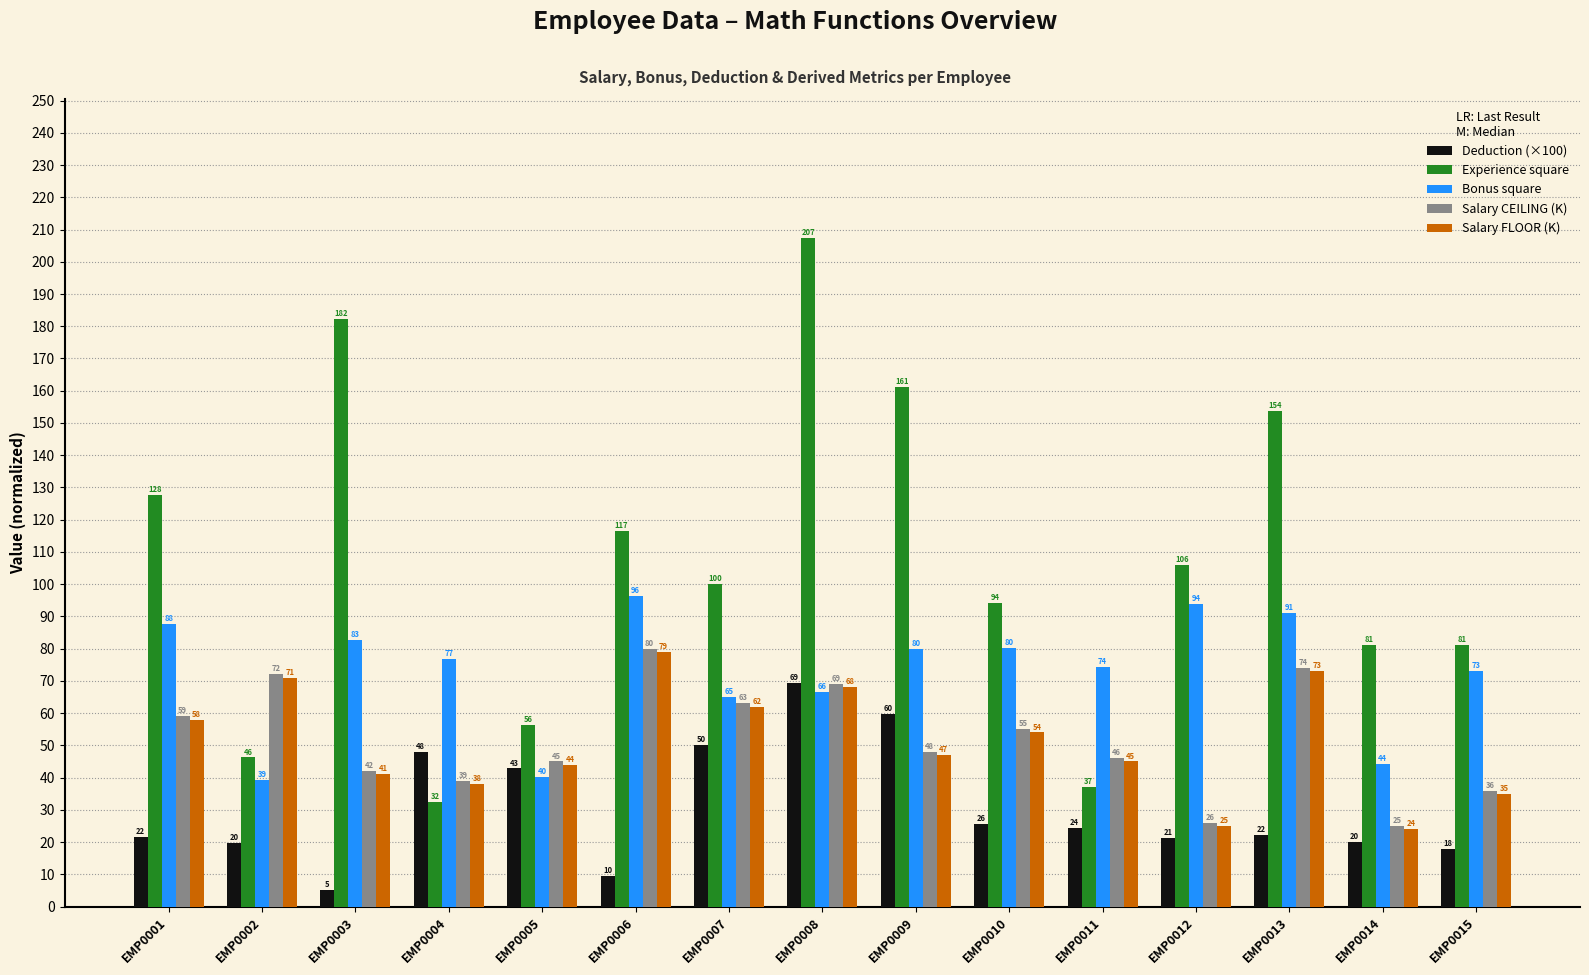

Which category has the highest value in the Deduction (×100) series?

EMP0008